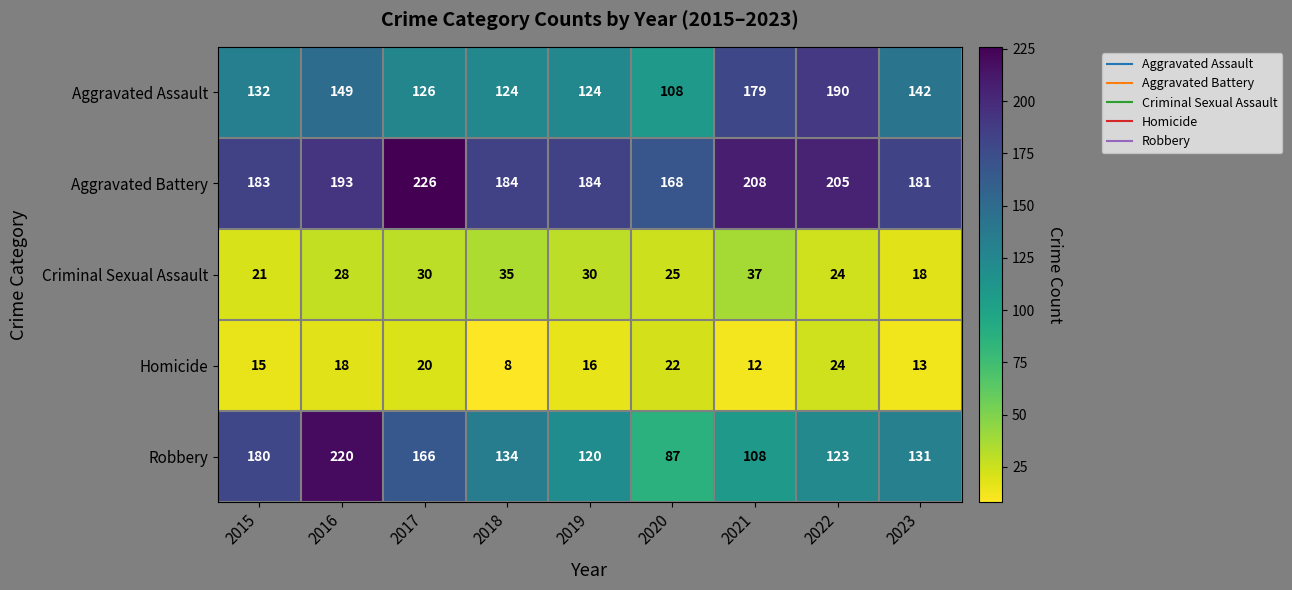

At how many categories does at least one series exceed 41?

9